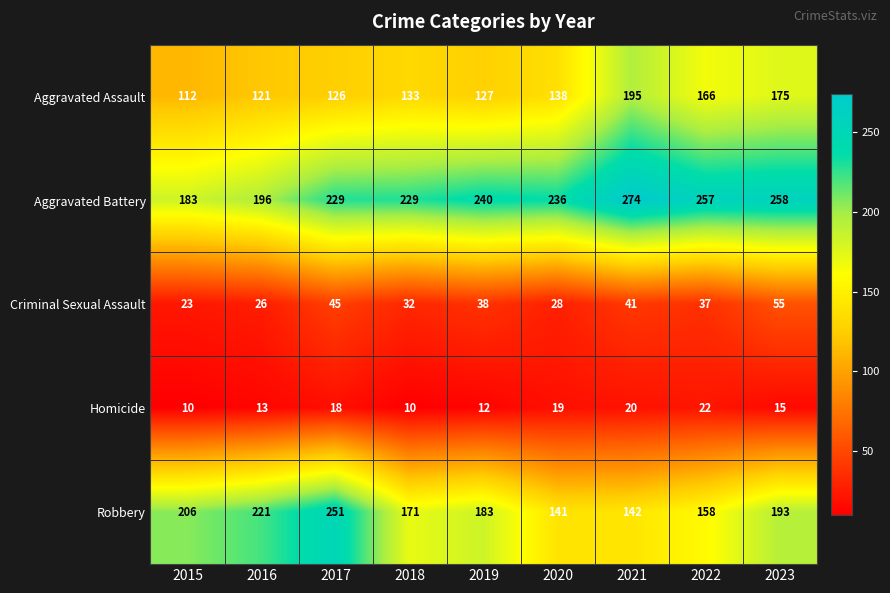

At 2023, list the series in order from smallest to largest.

Homicide, Criminal Sexual Assault, Aggravated Assault, Robbery, Aggravated Battery